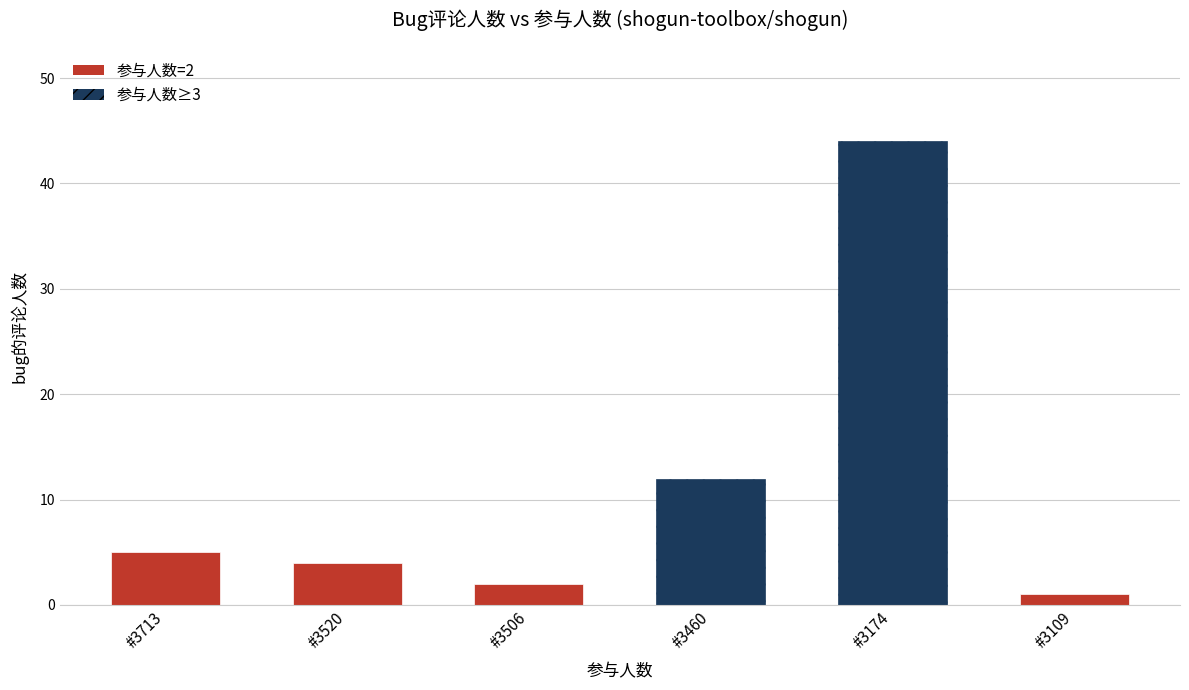

The value at #3506 is 2. True or false?

True